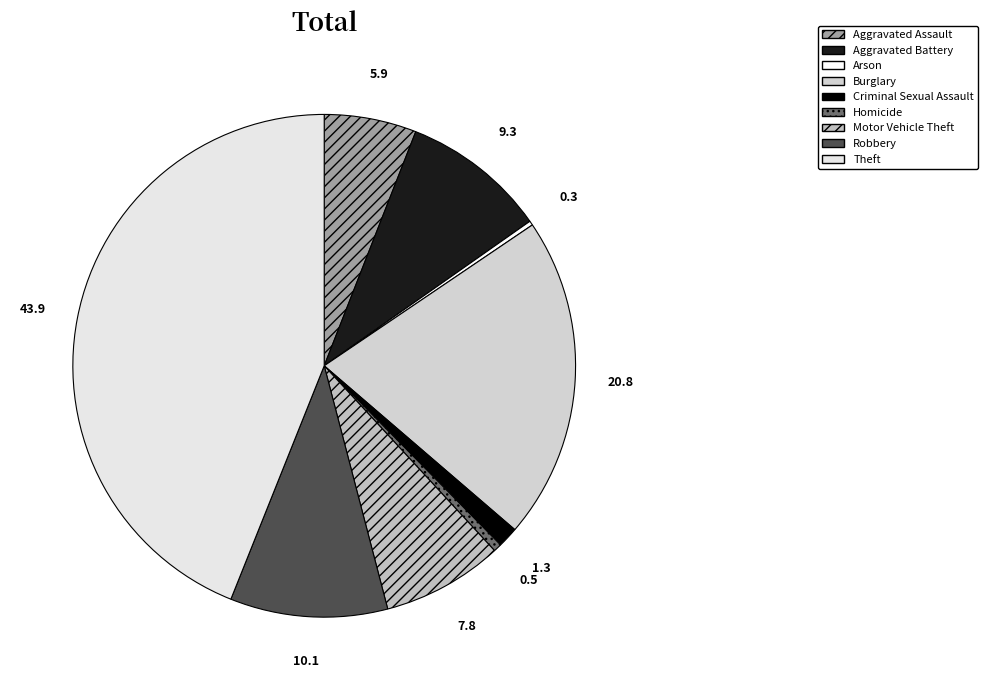

How many segments does this pie chart have?

9